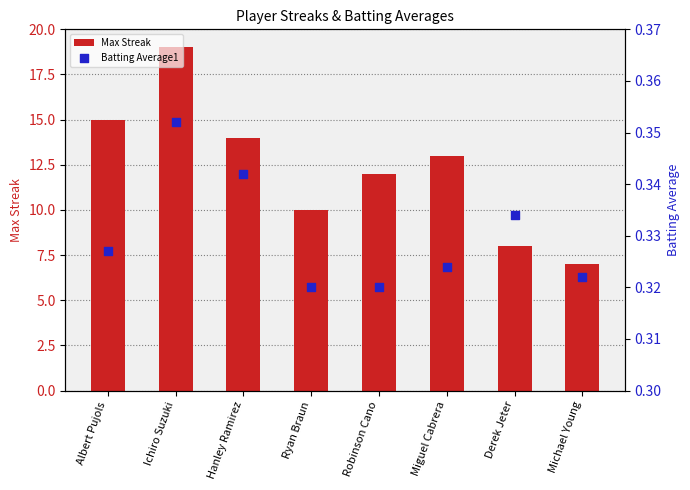

Which series contains the lowest Y value?

Batting Average1